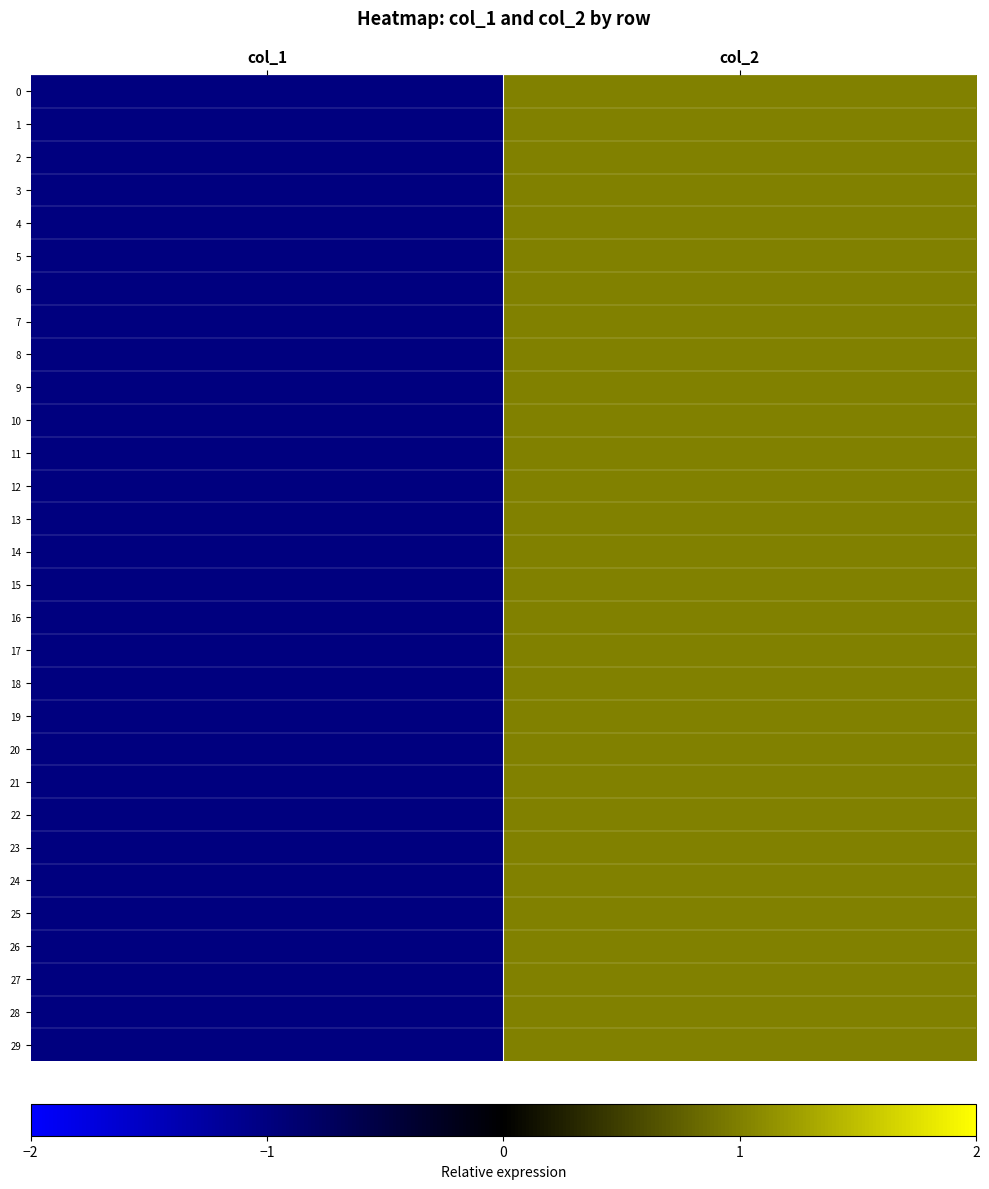

Count the number of data series in this chart.

30